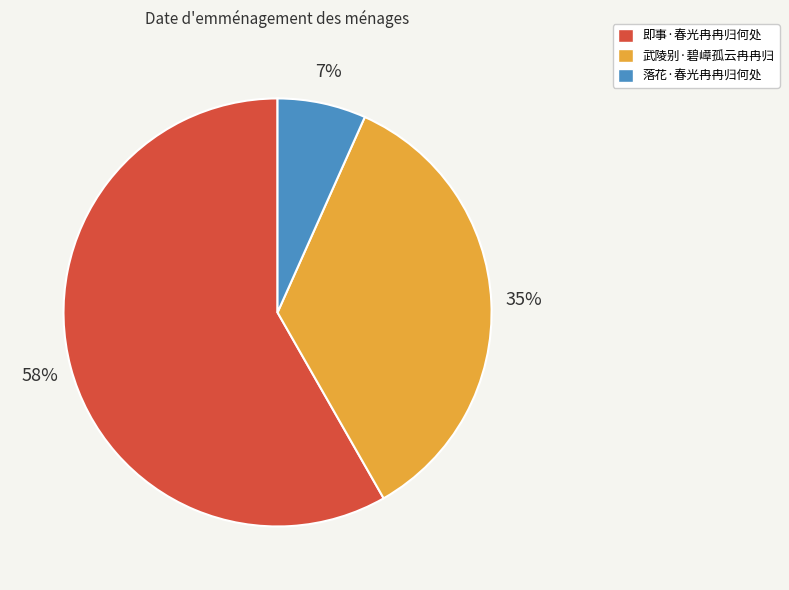

Is it true that 落花·春光冉冉归何处 is 7% of the pie?

True